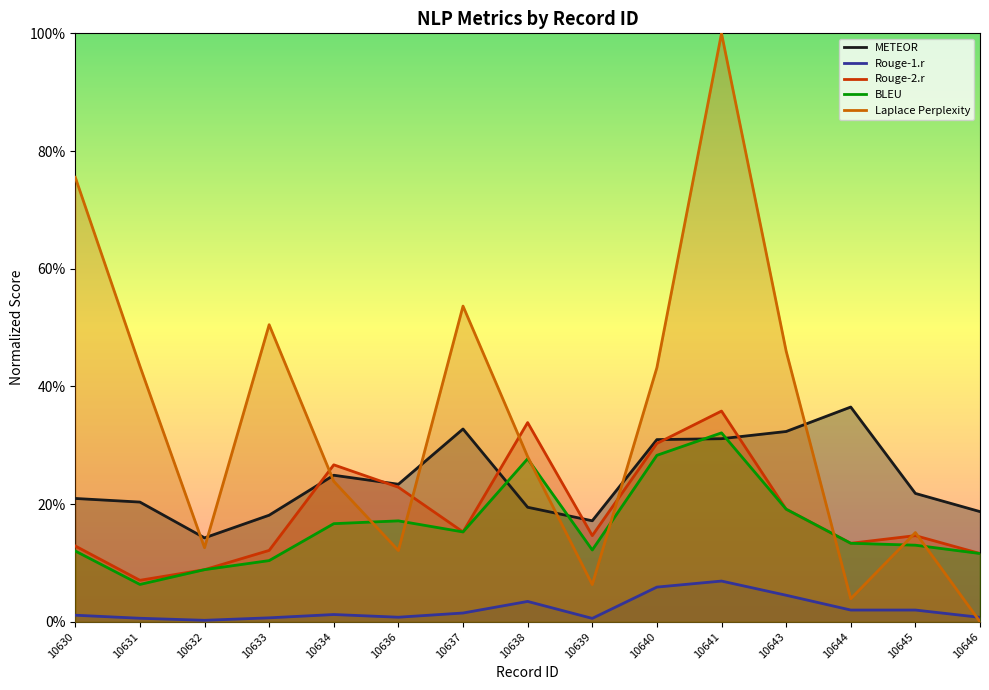

What is the value of the BLEU point at the 10th from the left?

0.3